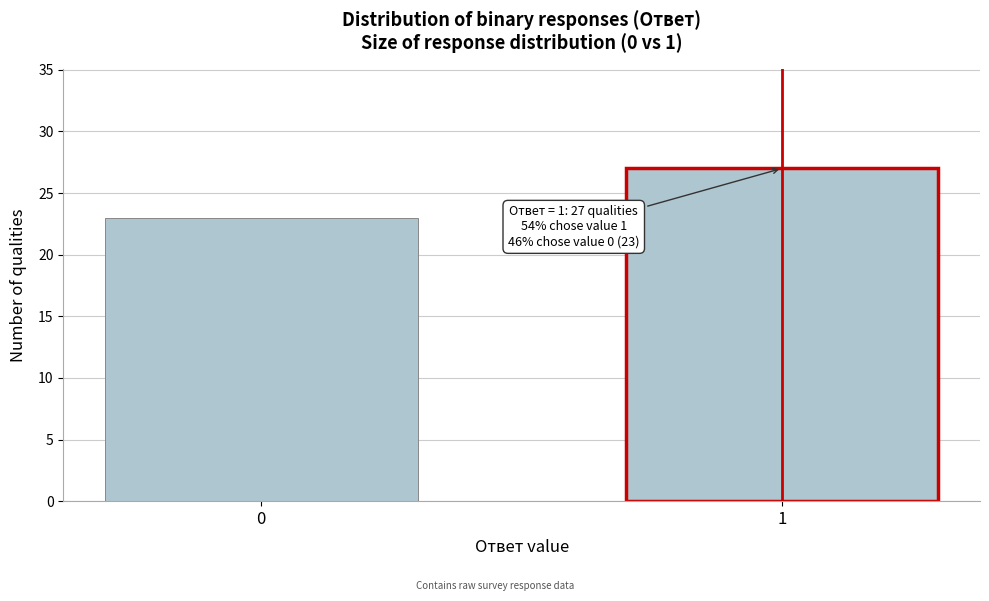

Reading left to right, list all the values displayed in this chart.

0=23	1=27